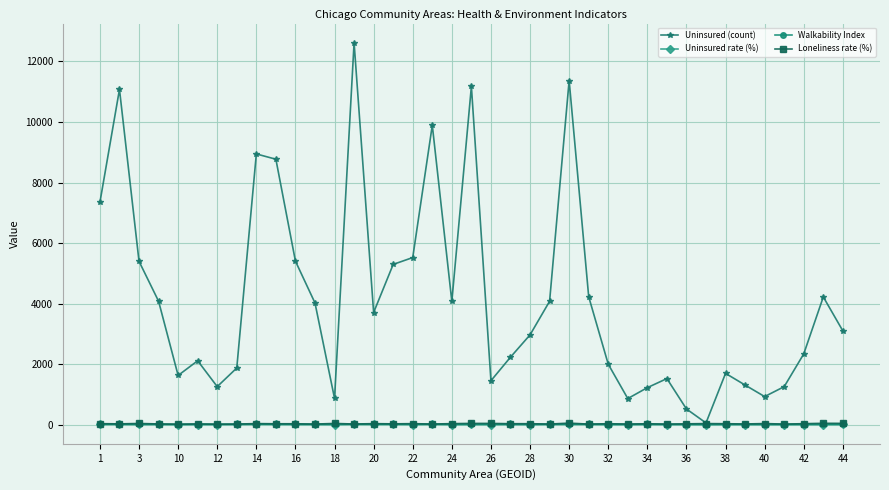

What is the greatest value displayed?

12617.7